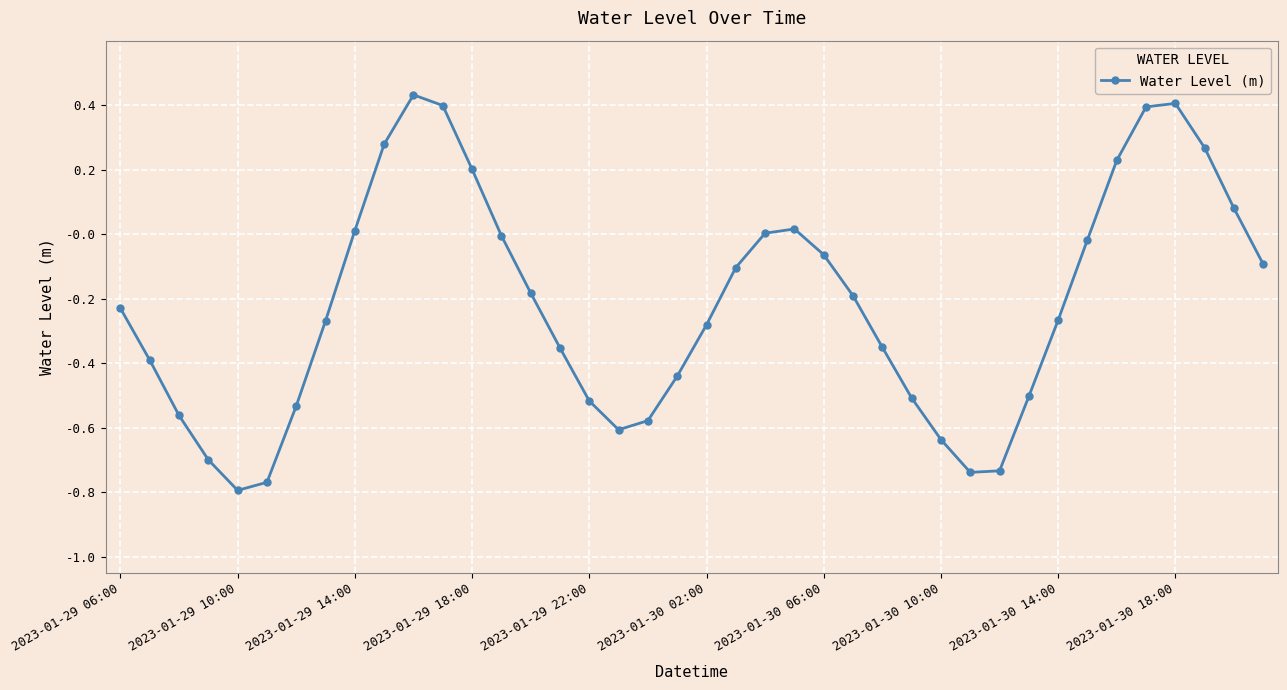

How many interior local valleys (lower than both neighbors) does the data have?

3